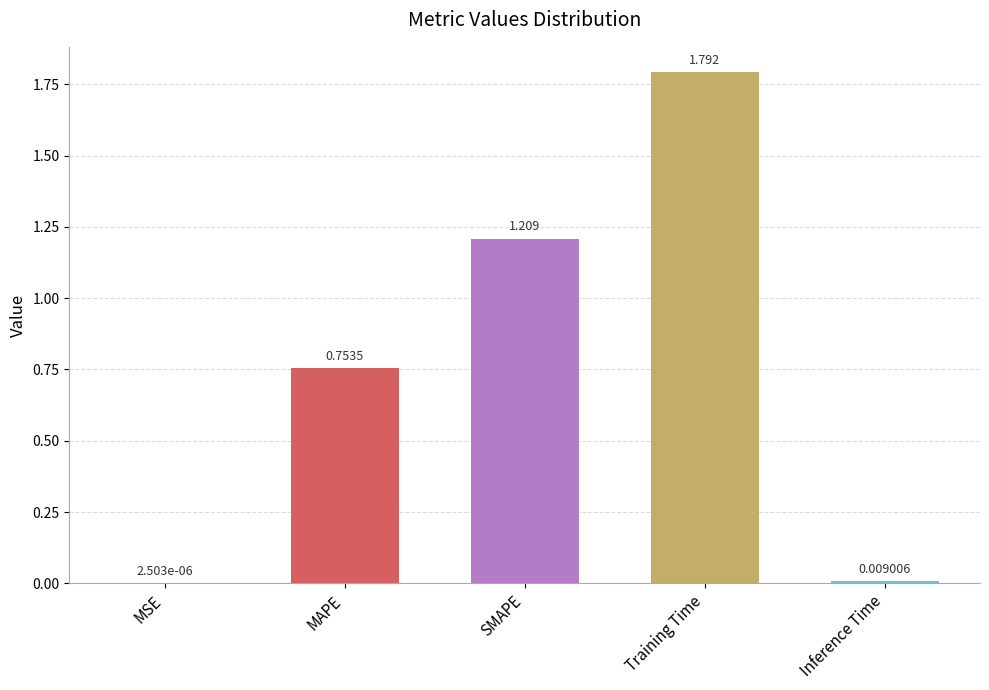

Which category has the highest value across all series?

Training Time